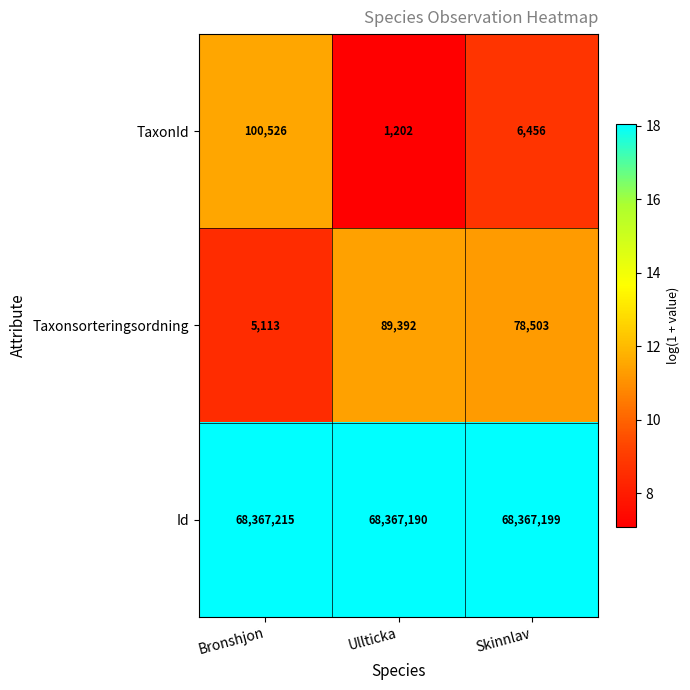

At which label is Id closest to 68367202?

Skinnlav